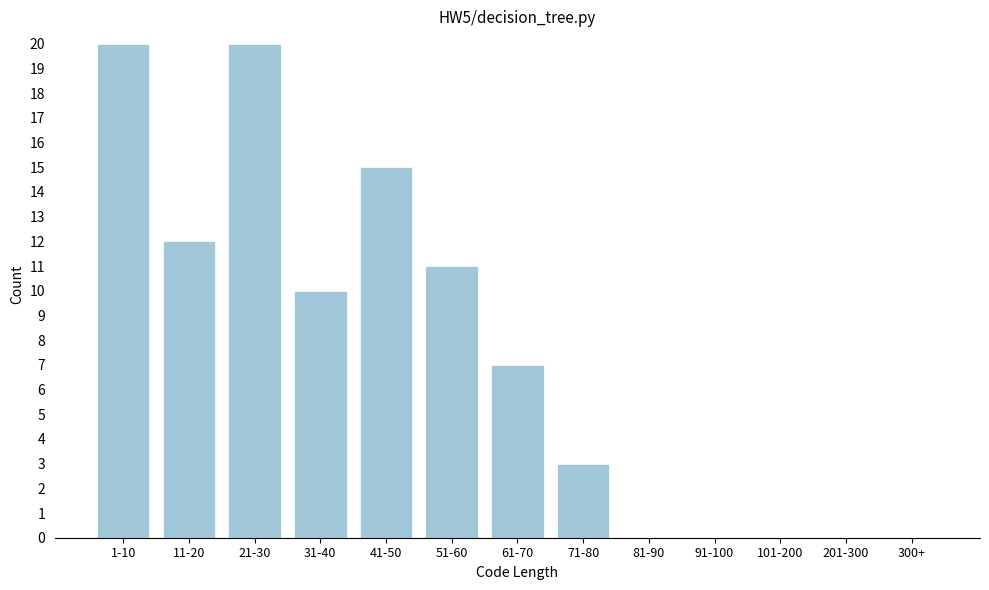

Reading right to left, list all the values displayed in this chart.

300+=0	201-300=0	101-200=0	91-100=0	81-90=0	71-80=3	61-70=7	51-60=11	41-50=15	31-40=10	21-30=20	11-20=12	1-10=20